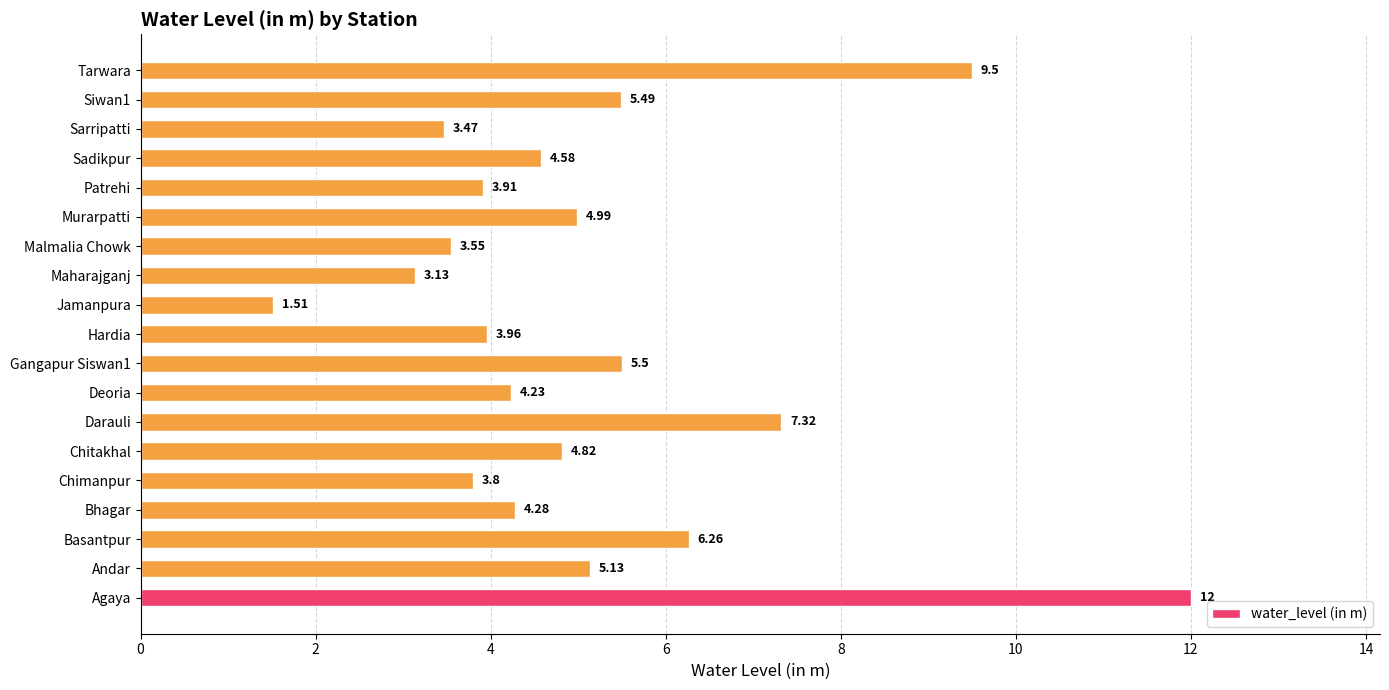

What is the change in value from Maharajganj to Malmalia Chowk?

+0.4